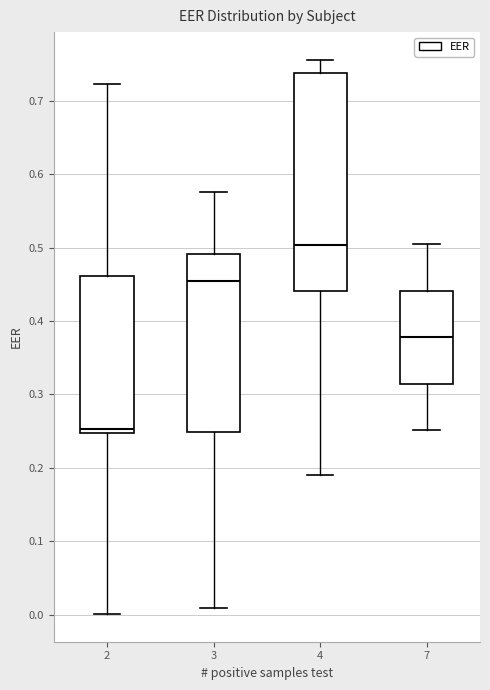

Which box is the tallest, from its lower edge to its upper edge?

4